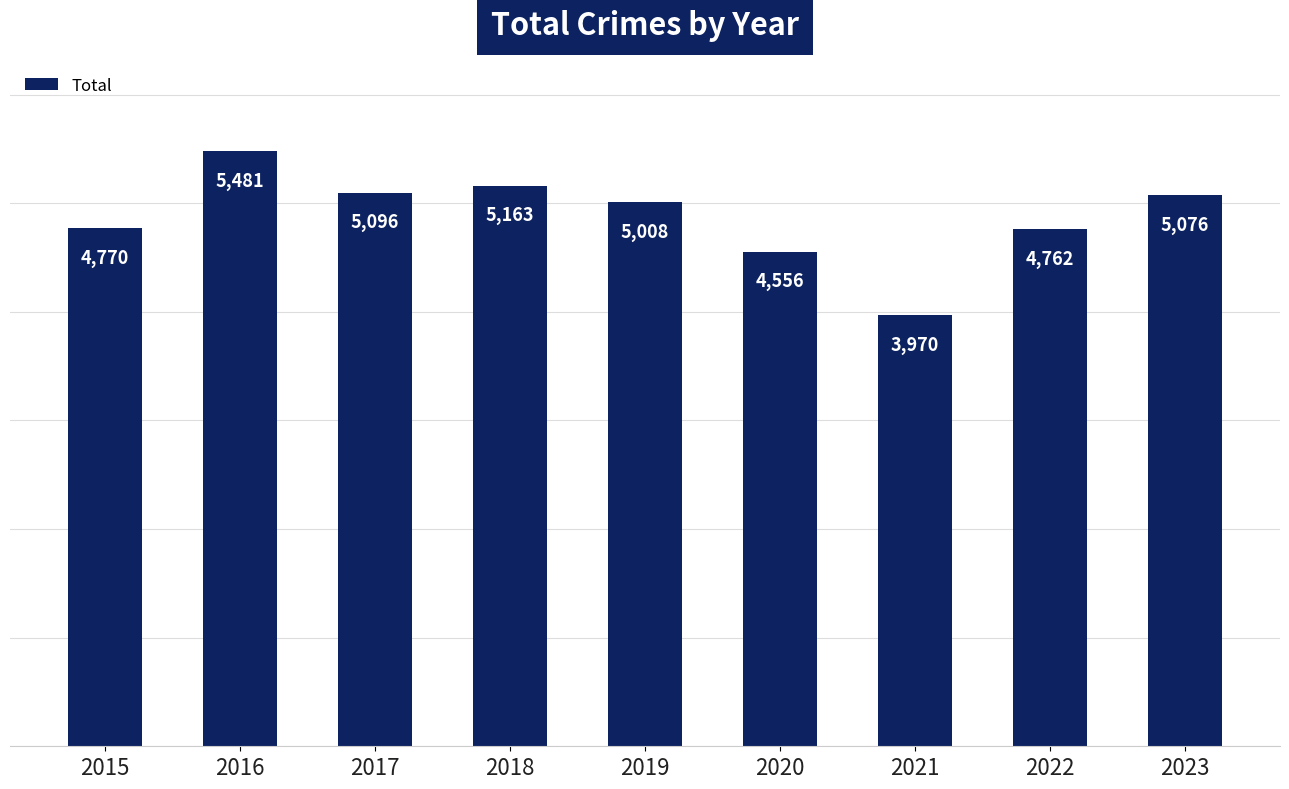

At which label does the data first exceed 5008?

2016